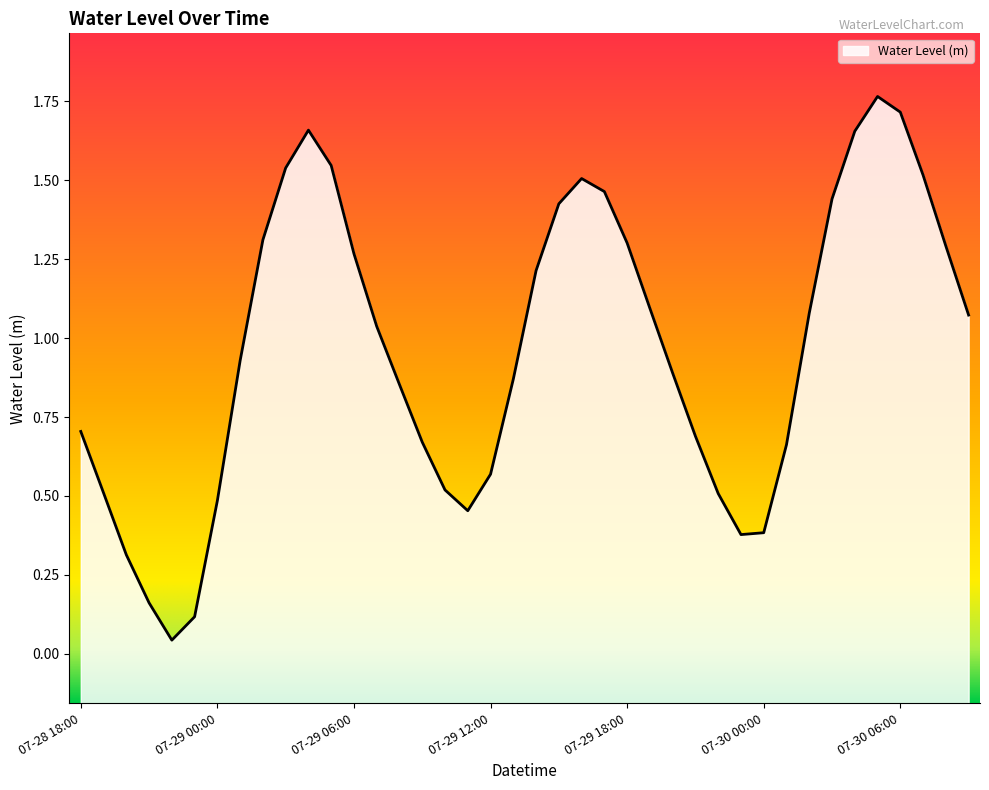

Which category has the lowest value across all series?

07-28 22:00